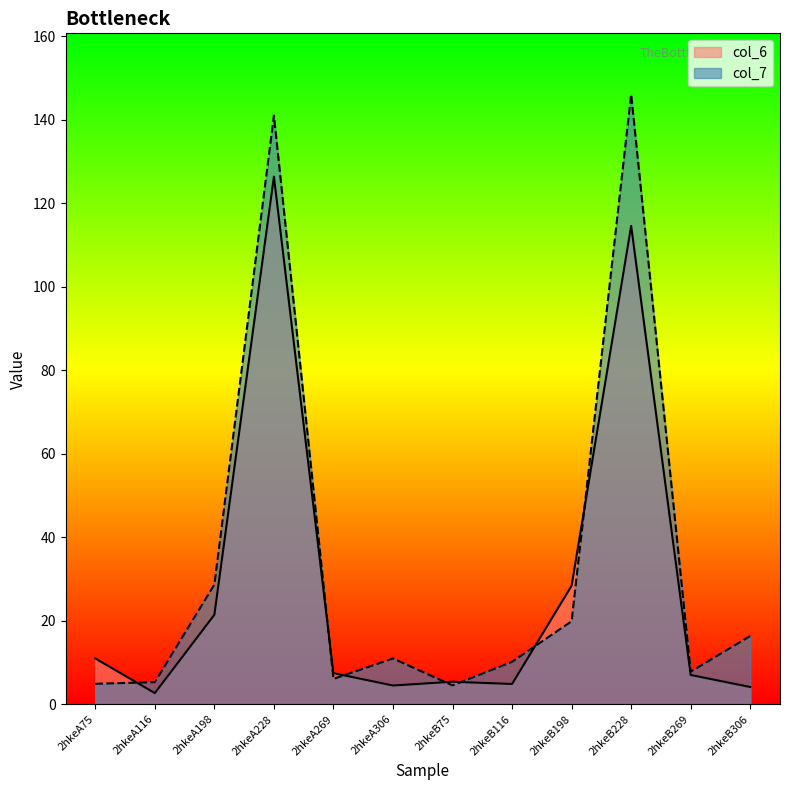

What is the total value across all series at 2hkeA228?

267.4